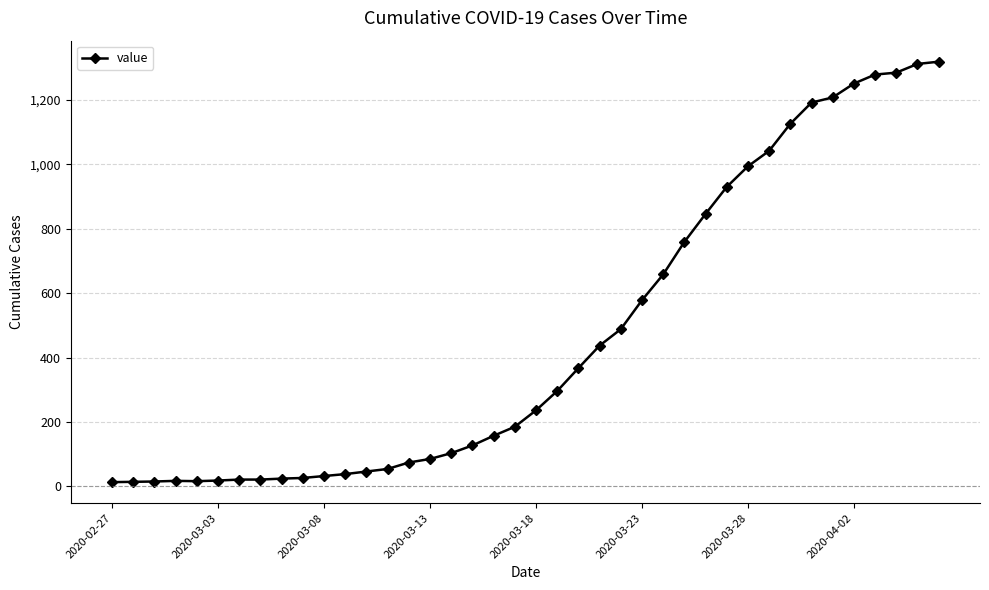

What is the sum of all values?

18689